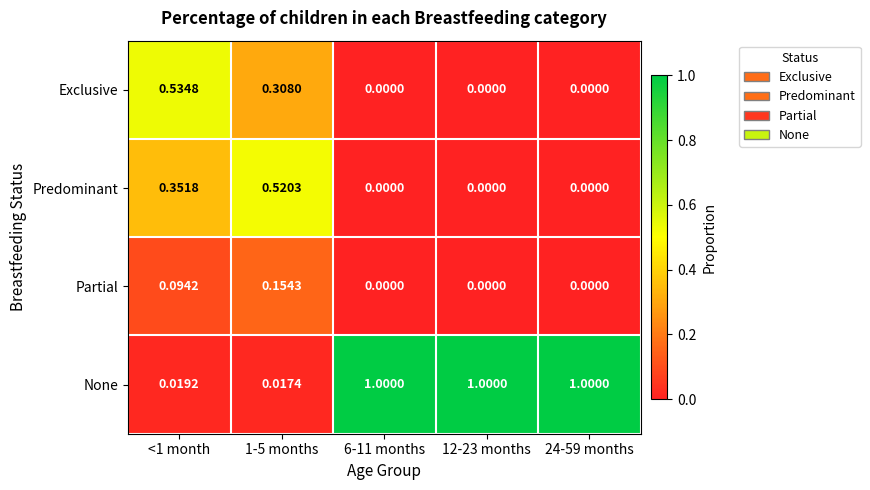

Which series changed the most between <1 month and 6-11 months?

None